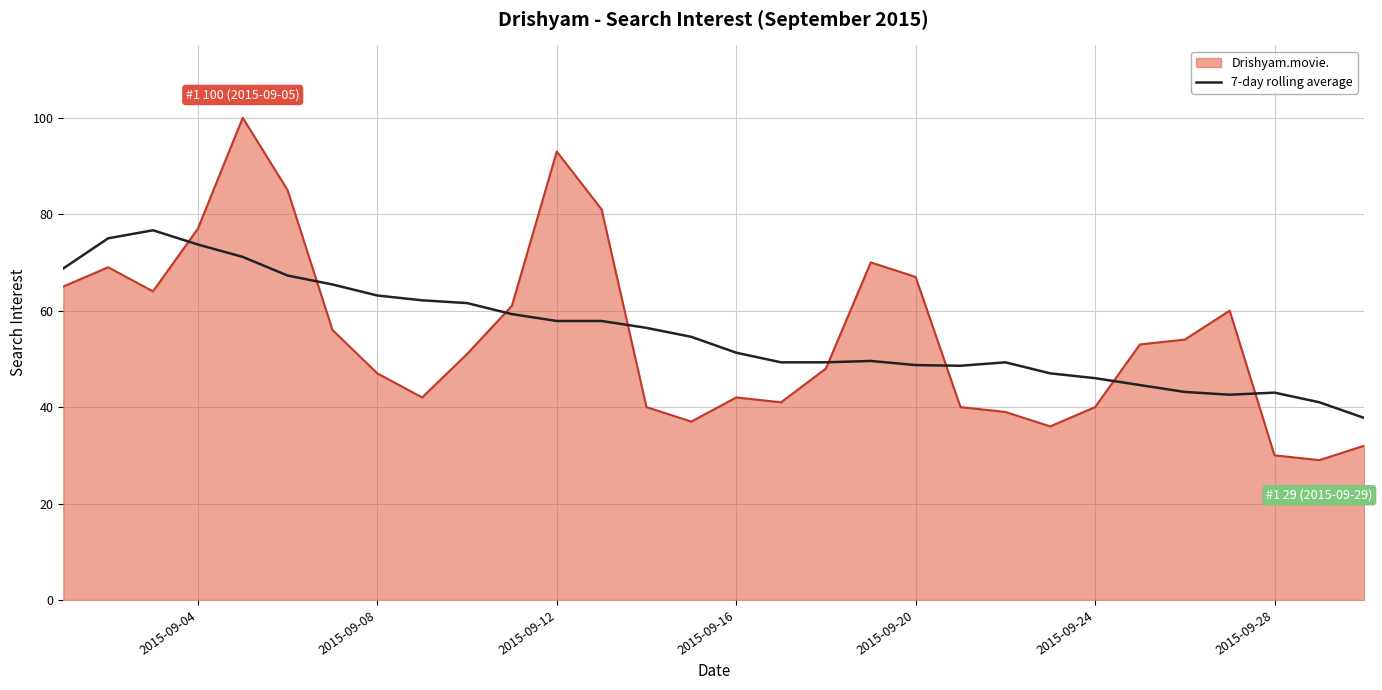

How many times do Drishyam.movie. and 7-day rolling average cross each other?

8